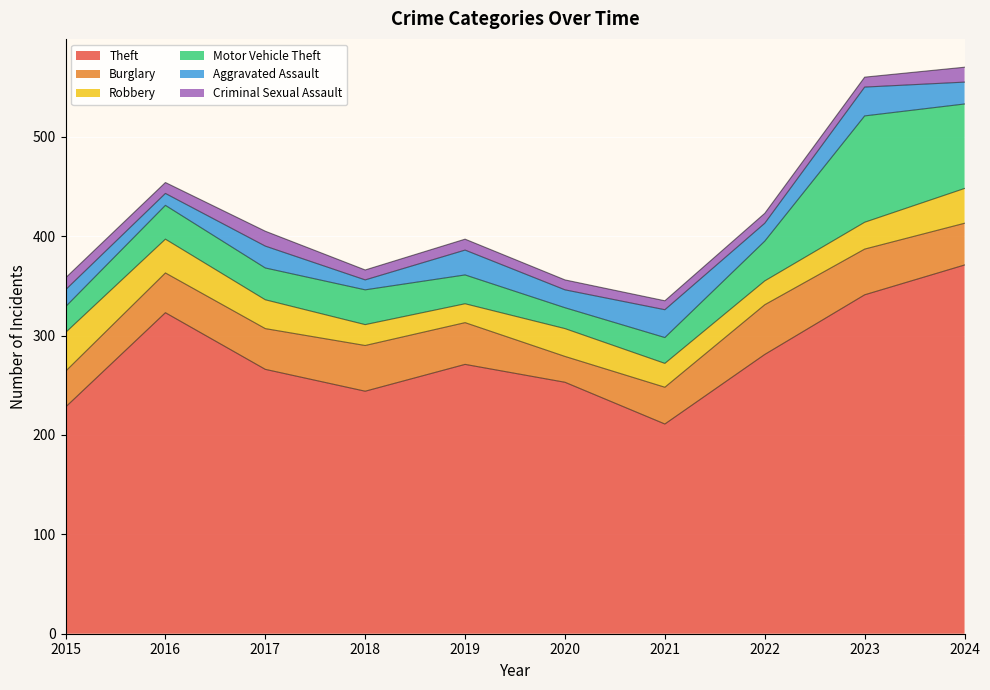

Reading left to right, list all the values displayed in this chart.

Theft: 2015=228	2016=323	2017=266	2018=244	2019=271	2020=253	2021=211	2022=281	2023=341	2024=371
Burglary: 2015=36	2016=40	2017=41	2018=46	2019=42	2020=26	2021=37	2022=50	2023=46	2024=42
Robbery: 2015=39	2016=34	2017=29	2018=21	2019=19	2020=28	2021=24	2022=24	2023=27	2024=35
Motor Vehicle Theft: 2015=26	2016=34	2017=32	2018=35	2019=29	2020=21	2021=26	2022=40	2023=107	2024=85
Aggravated Assault: 2015=17	2016=12	2017=22	2018=10	2019=25	2020=18	2021=28	2022=18	2023=29	2024=22
Criminal Sexual Assault: 2015=12	2016=11	2017=15	2018=10	2019=11	2020=10	2021=9	2022=10	2023=10	2024=15